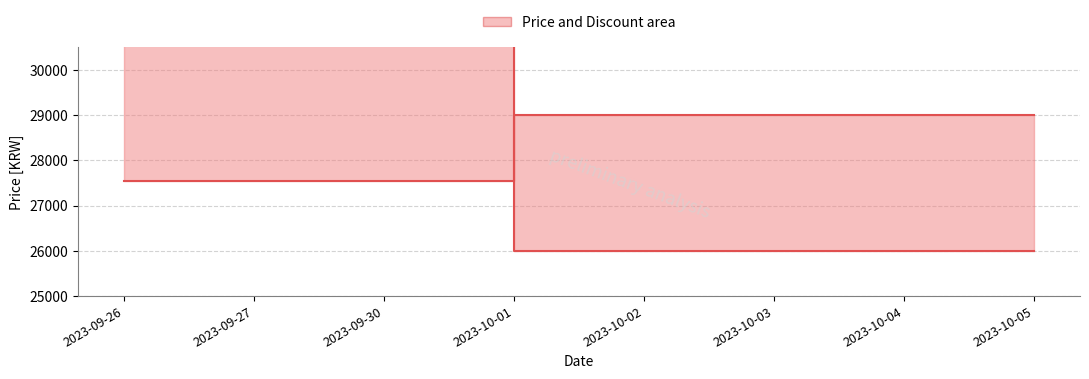

At which label is Price closest to 28275?

2023-09-26